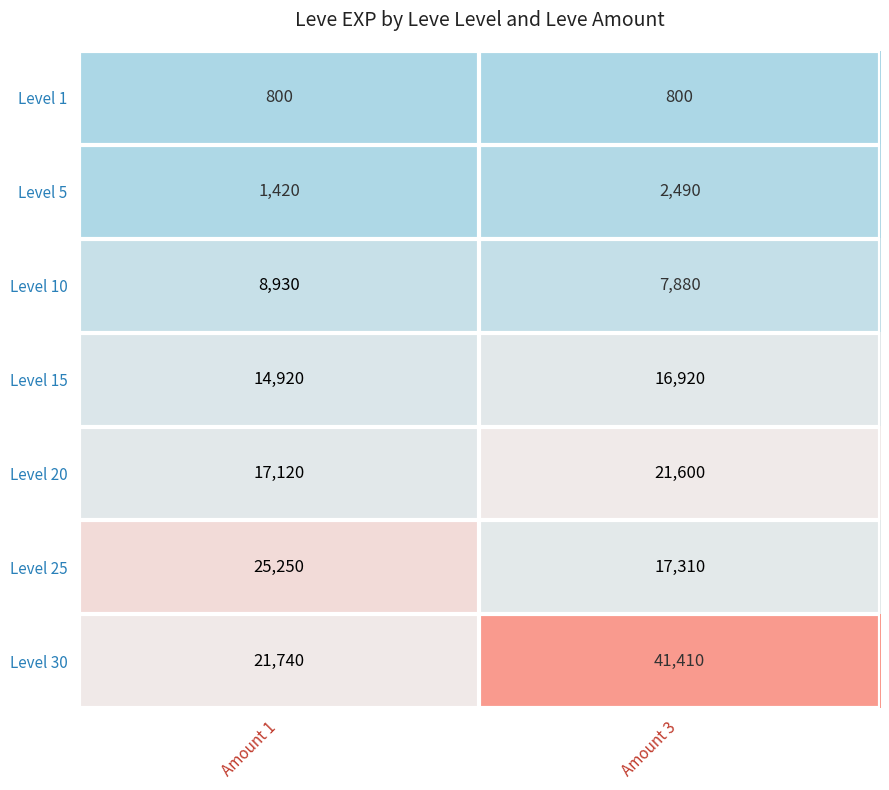

The Level 20 series shows 31846 at Amount 3. True or false?

False